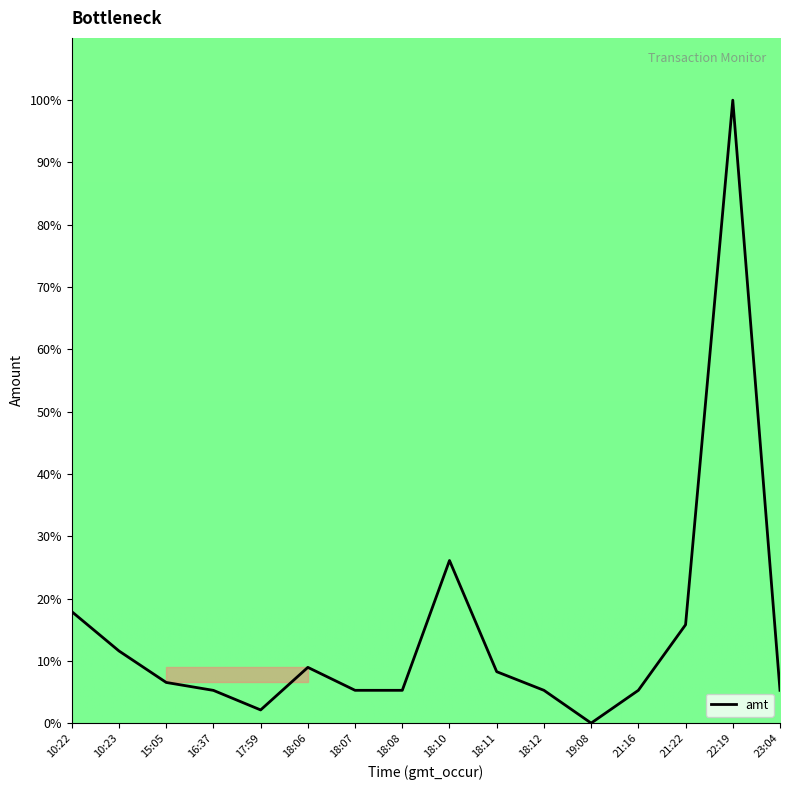

The value at 18:08 is 5.3. True or false?

True